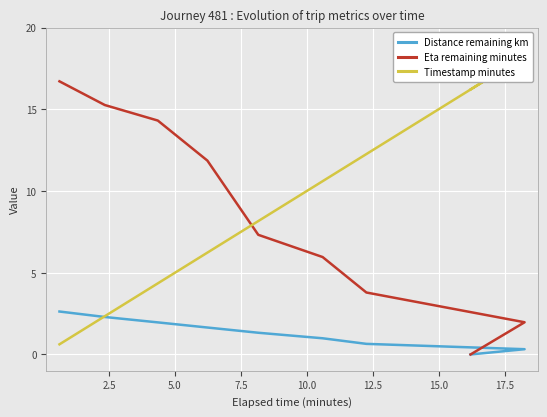

Rank the series by their maximum value, from highest to lowest.

Timestamp minutes, Eta remaining minutes, Distance remaining km